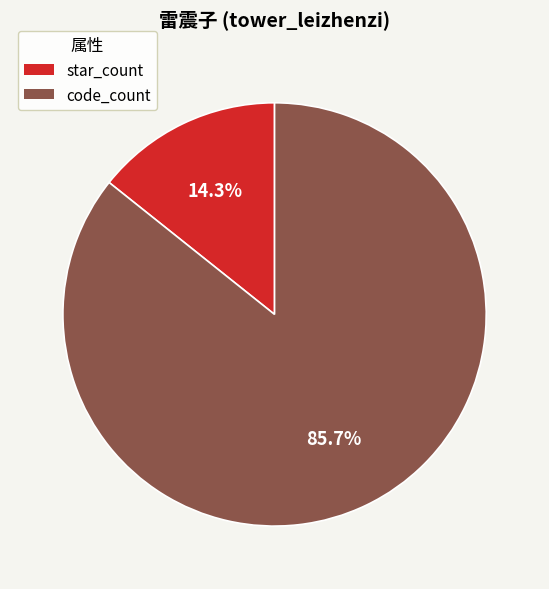

To the nearest percent, what percentage of the pie is code_count?

86%